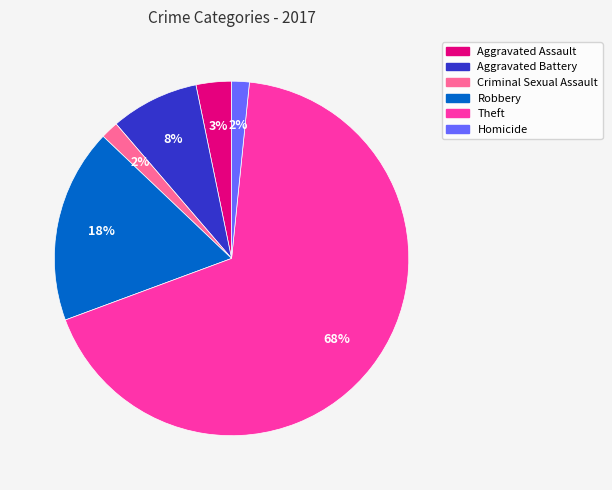

To the nearest percent, what is the difference between the Criminal Sexual Assault and Robbery slice percentages?

16%